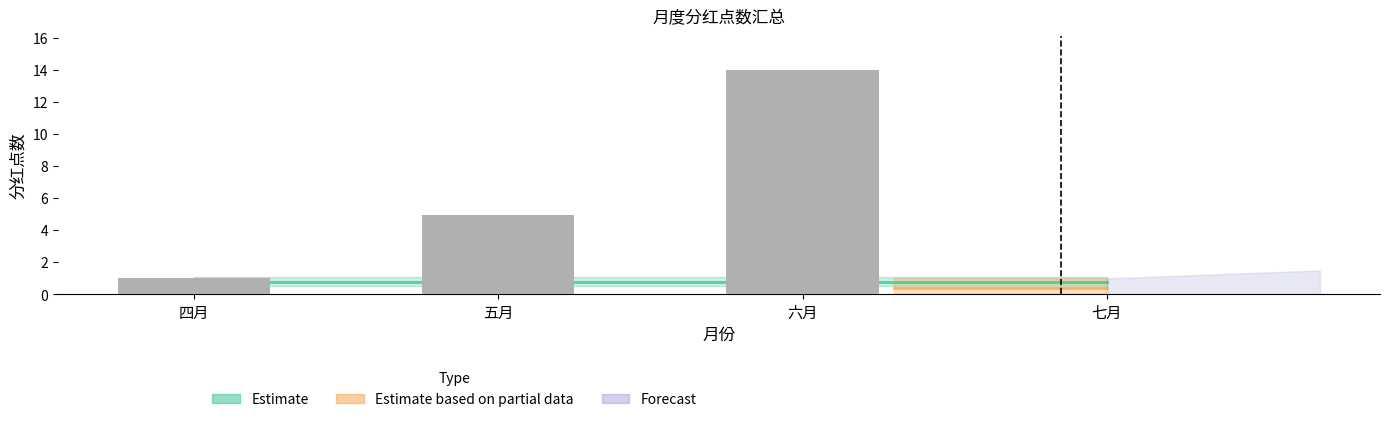

How many categories are shown in the chart?

4